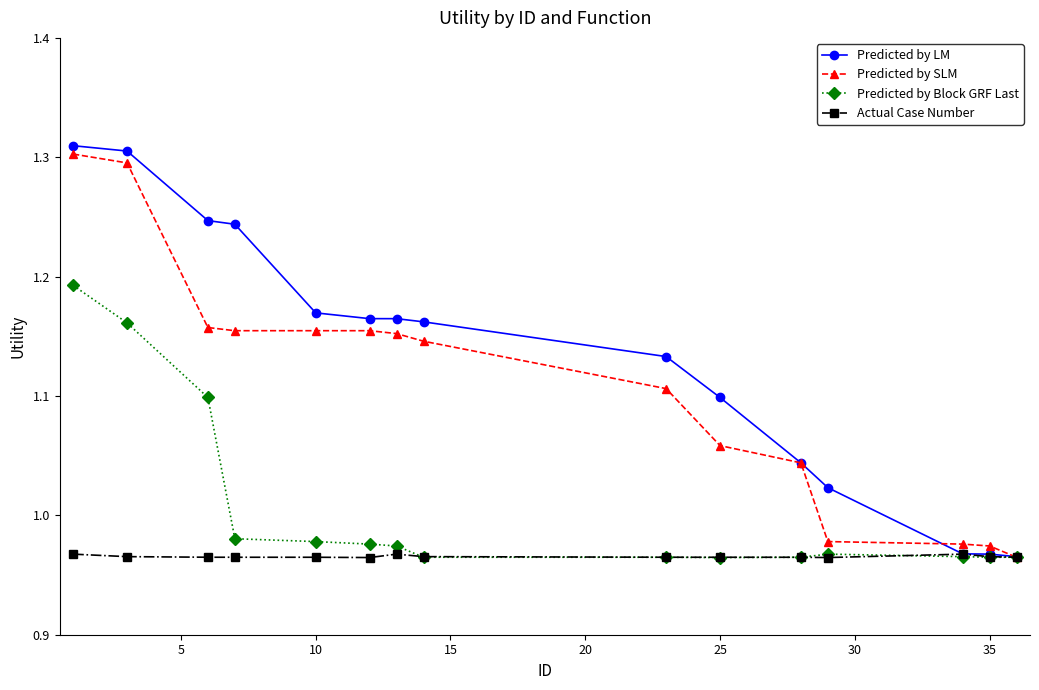

Which series has the largest total across all categories?

Predicted by LM